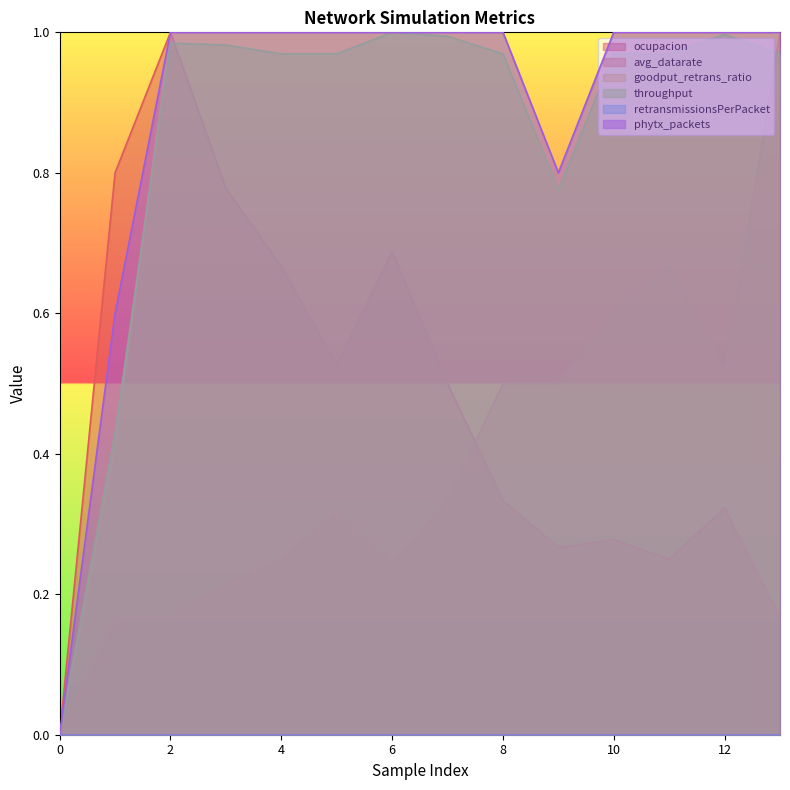

What is the total value across all series at 4?

3.9